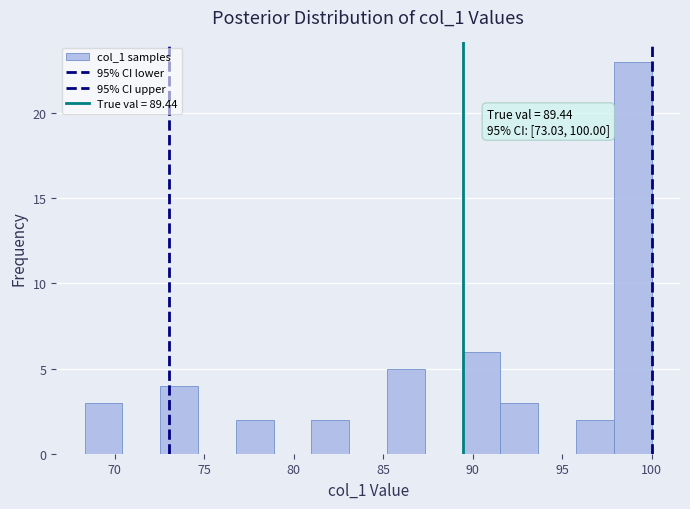

Over which range of the x-axis is the bar tallest?

98.0 to 100.0